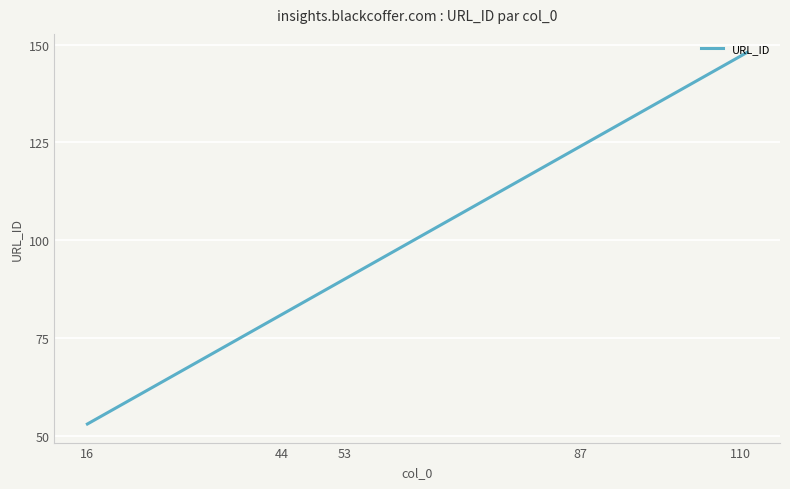

What is the minimum value shown in the chart?

53.0